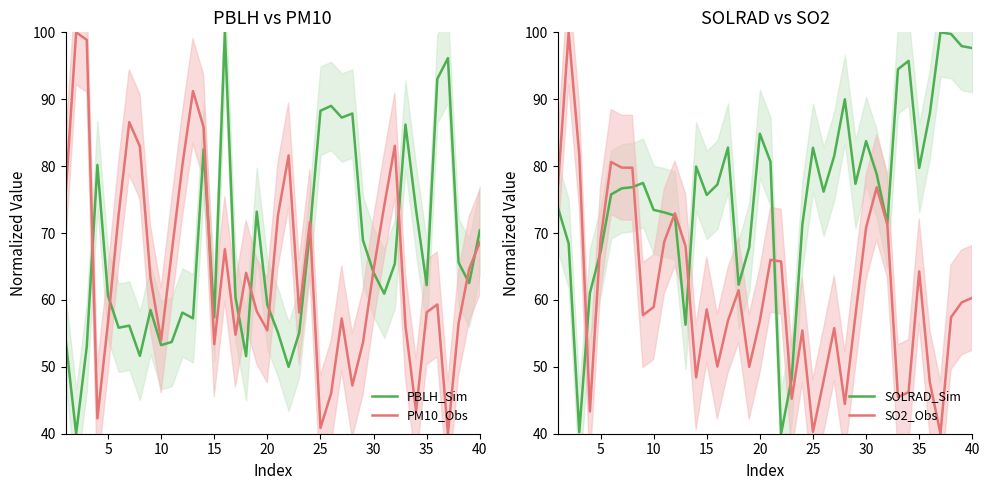

How many times do SO2_Obs and PBLH_Sim cross each other?

15